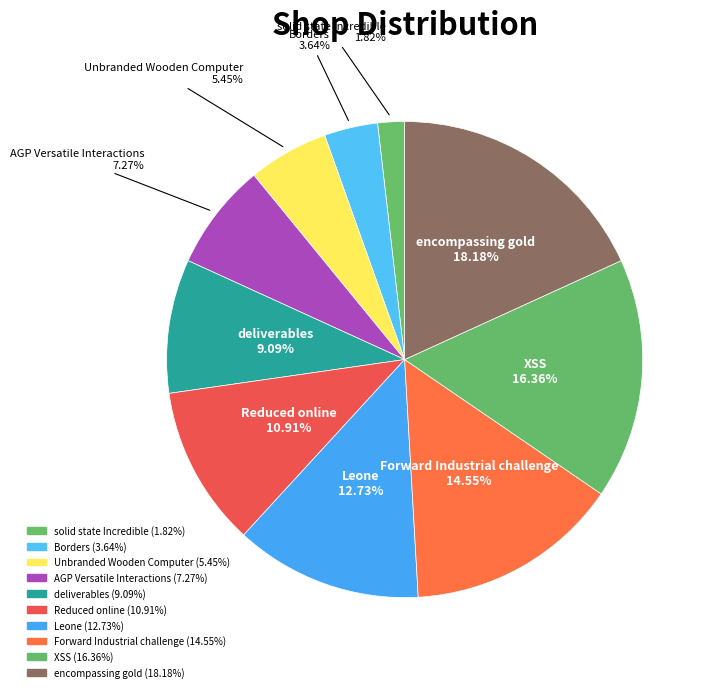

Which has a higher value, Reduced online or Borders?

Reduced online